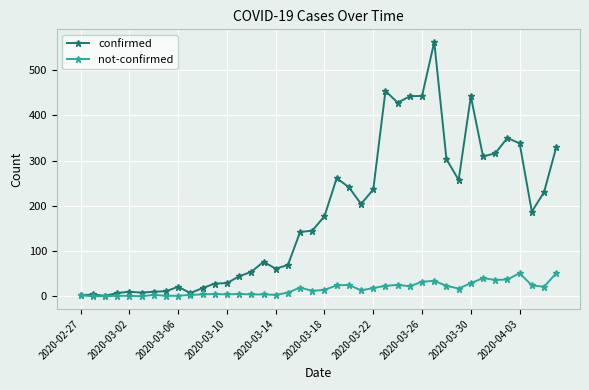

Which series has the largest total across all categories?

confirmed